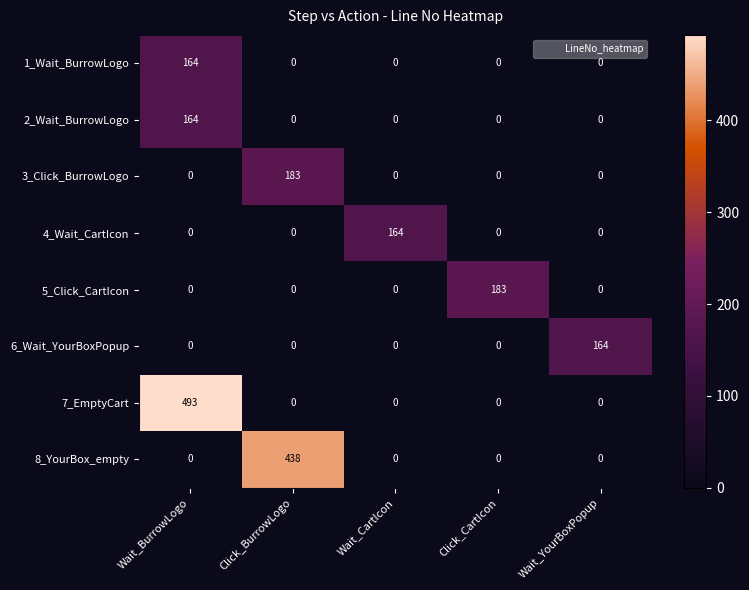

What is the difference between the maximum and minimum values in the 7_EmptyCart series?

493